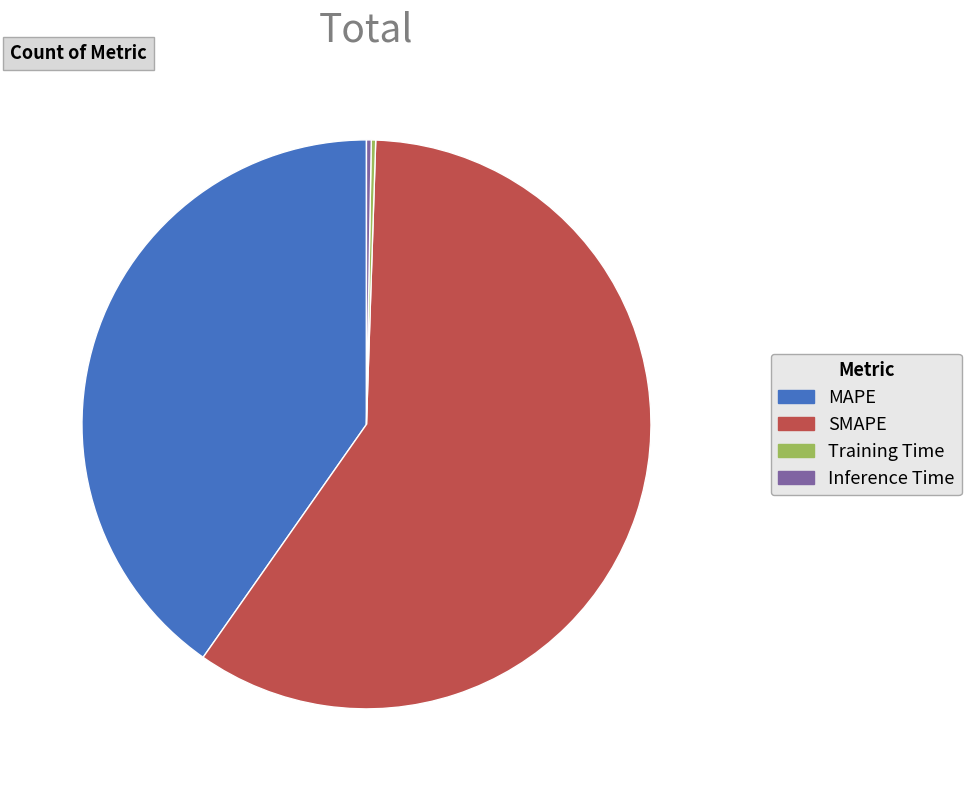

Does any single category account for the majority?

Yes